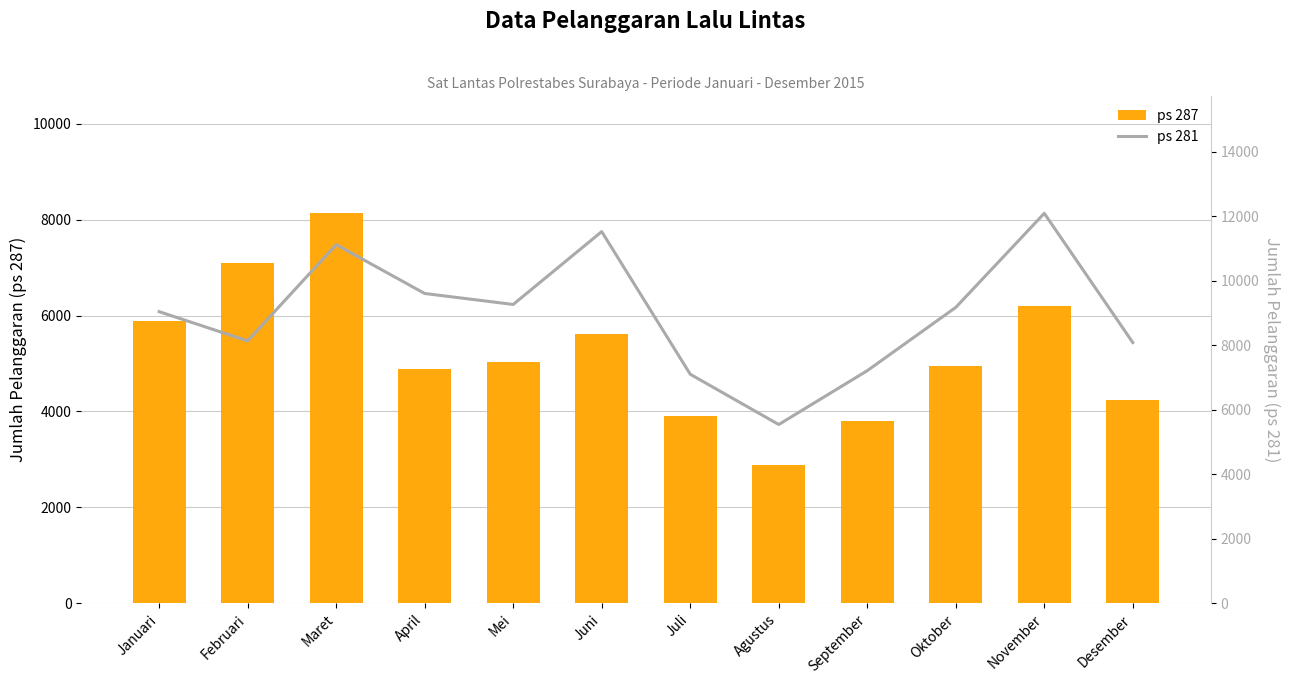

Reading left to right, extract all data points from this chart.

ps 287: 5882	7101	8132	4883	5030	5622	3908	2878	3794	4956	6197	4244
ps 281: 9041	8135	11118	9604	9264	11522	7101	5542	7211	9173	12089	8082